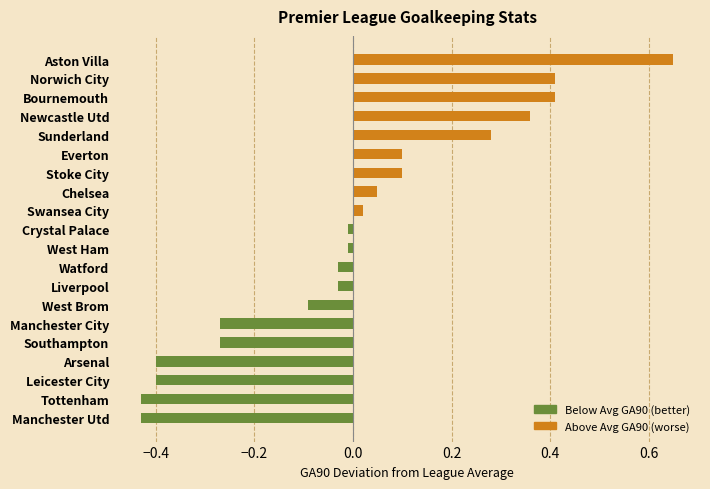

Which category has the highest value across all series?

Aston Villa